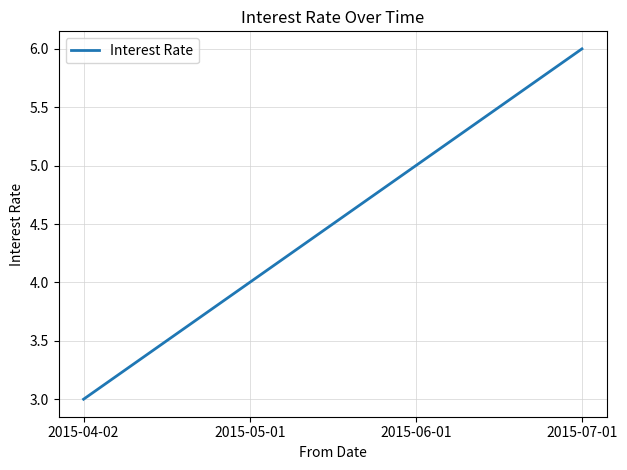

True or false: the data shows 7 at 2015-06-01.

False